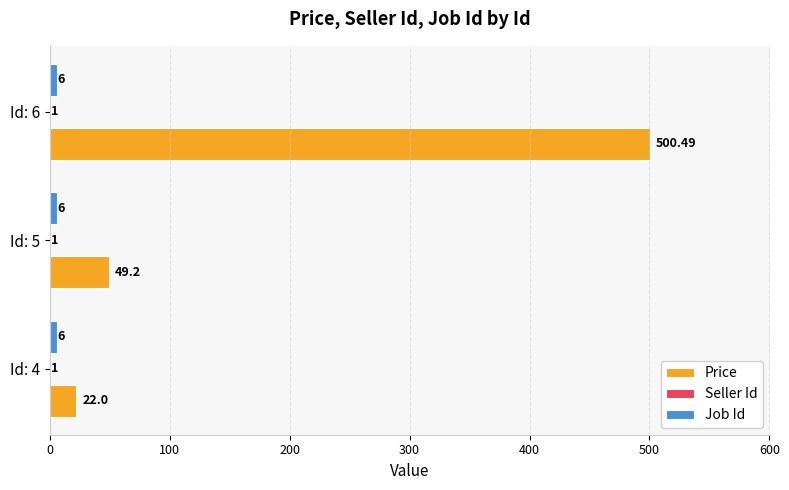

Between Id: 4 and Id: 6, which series saw the biggest shift?

Price